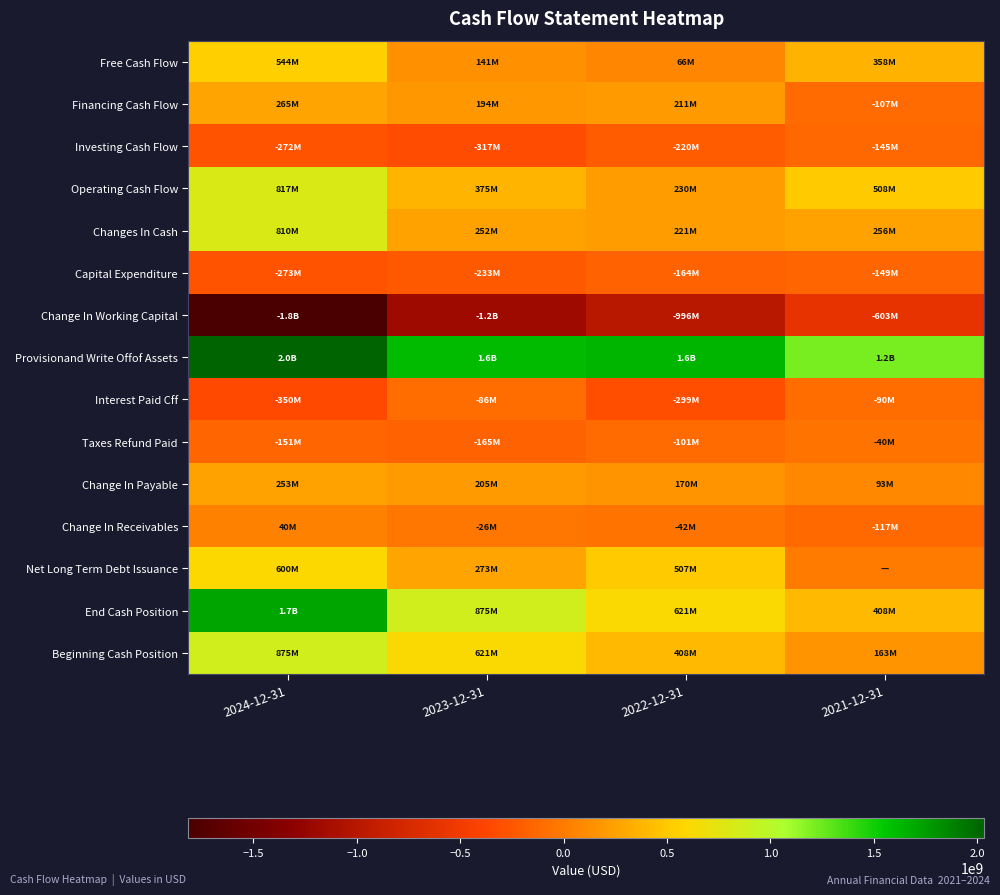

Reading left to right, what are all the values shown in this chart?

Free Cash Flow: 2024-12-31=543776000	2023-12-31=141425000	2022-12-31=65990000	2021-12-31=358479000
Financing Cash Flow: 2024-12-31=265025000	2023-12-31=193614000	2022-12-31=211232000	2021-12-31=-106890000
Investing Cash Flow: 2024-12-31=-271661000	2023-12-31=-316697000	2022-12-31=-220453000	2021-12-31=-145490000
Operating Cash Flow: 2024-12-31=816866000	2023-12-31=374781000	2022-12-31=230106000	2021-12-31=507891000
Changes In Cash: 2024-12-31=810230000	2023-12-31=251698000	2022-12-31=220885000	2021-12-31=255511000
Capital Expenditure: 2024-12-31=-273090000	2023-12-31=-233356000	2022-12-31=-164116000	2021-12-31=-149412000
Change In Working Capital: 2024-12-31=-1815256000	2023-12-31=-1178531000	2022-12-31=-995830000	2021-12-31=-603166000
Provisionand Write Offof Assets: 2024-12-31=2035386000	2023-12-31=1607245000	2022-12-31=1642101000	2021-12-31=1210121000
Interest Paid Cff: 2024-12-31=-349519000	2023-12-31=-85531000	2022-12-31=-298511000	2021-12-31=-90212000
Taxes Refund Paid: 2024-12-31=-150999000	2023-12-31=-165375000	2022-12-31=-100549000	2021-12-31=-40367000
Change In Payable: 2024-12-31=253073000	2023-12-31=204751000	2022-12-31=170132000	2021-12-31=93276000
Change In Receivables: 2024-12-31=39688000	2023-12-31=-25544000	2022-12-31=-42019000	2021-12-31=-116983000
Net Long Term Debt Issuance: 2024-12-31=600000000	2023-12-31=273000000	2022-12-31=506900000	2021-12-31=0
End Cash Position: 2024-12-31=1704903000	2023-12-31=874654000	2022-12-31=620990000	2021-12-31=407617000
Beginning Cash Position: 2024-12-31=874654000	2023-12-31=620990000	2022-12-31=407617000	2021-12-31=163146000